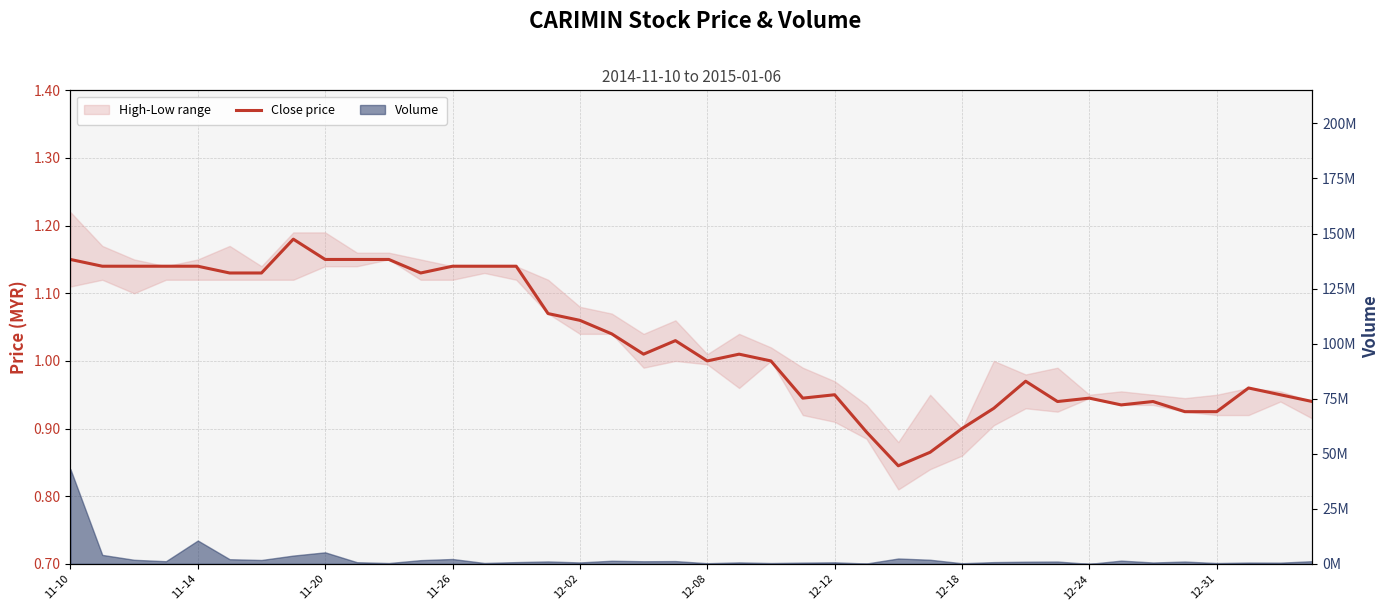

What is the value of the 13th point from the left?

1.1